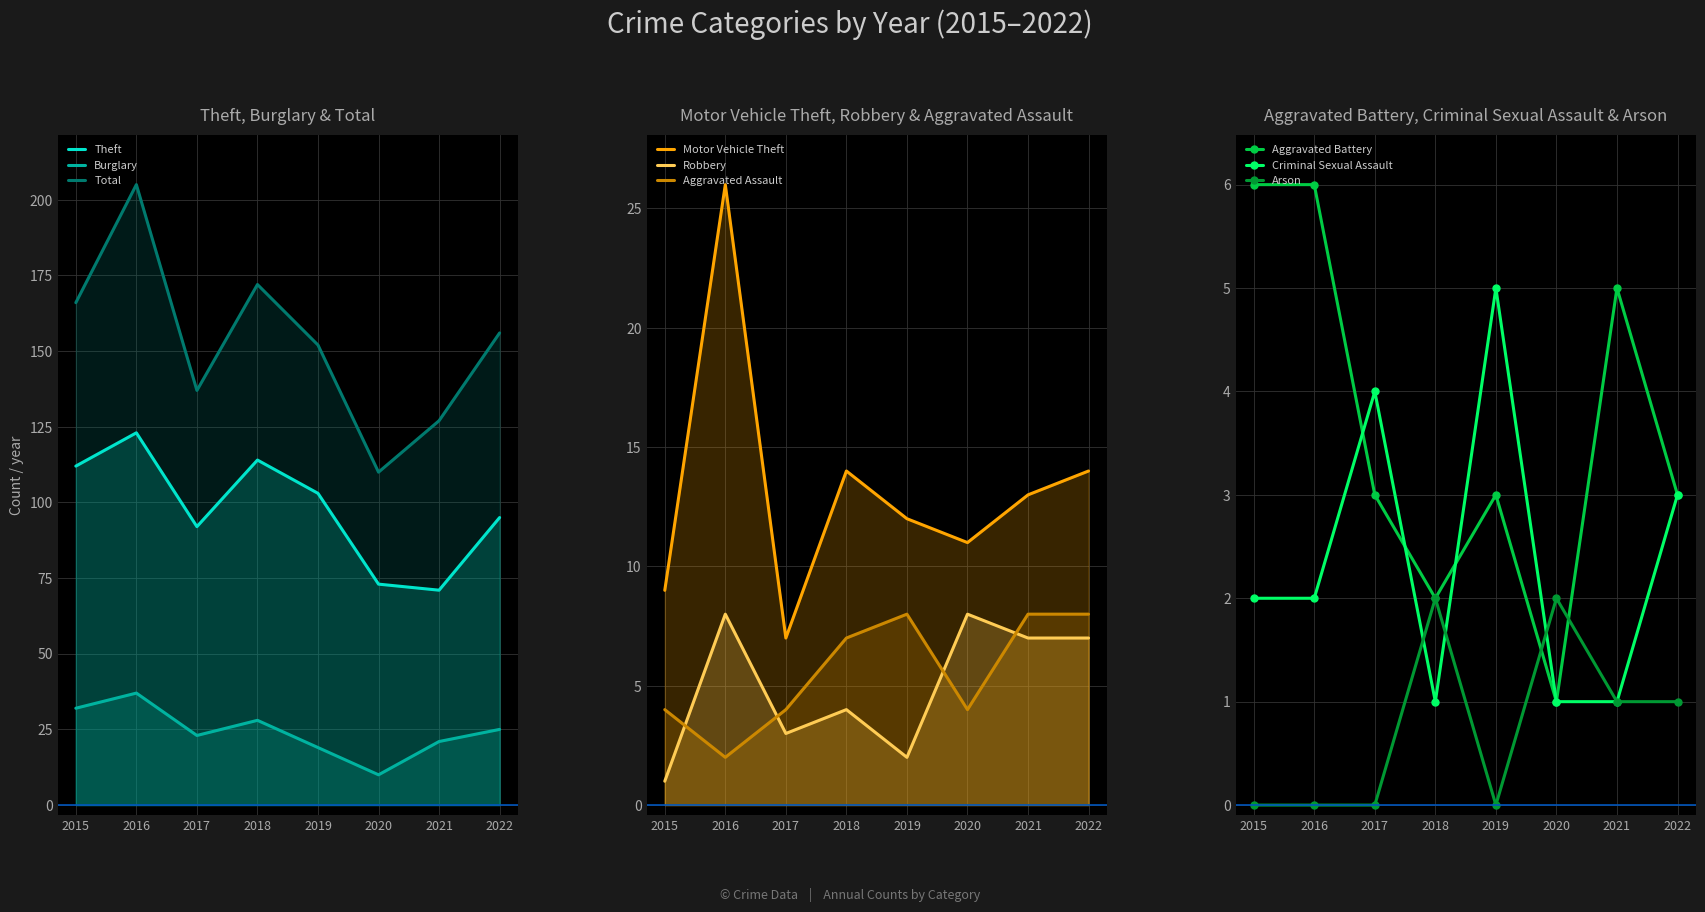

True or false: Burglary has more than 2 interior local peaks.

False